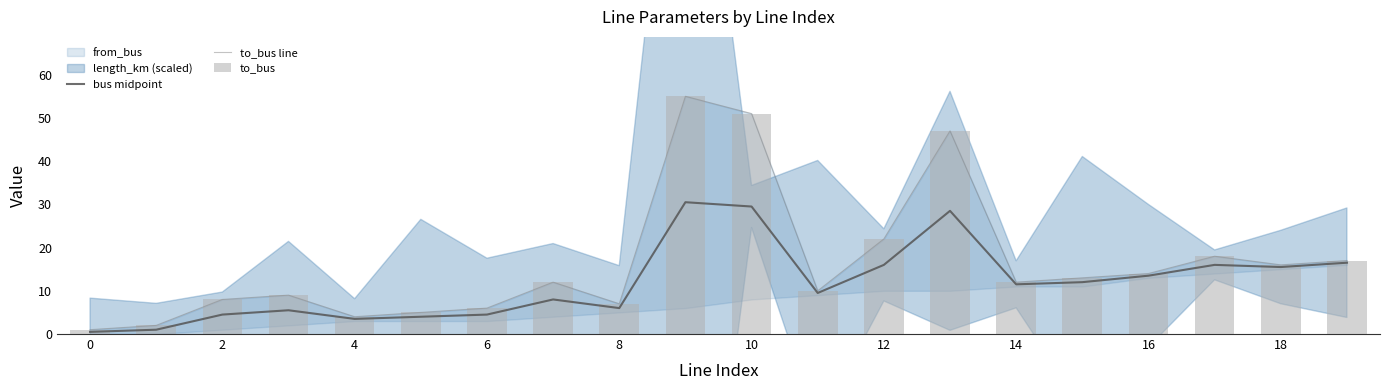

What is the average value of the bus midpoint series?

11.8